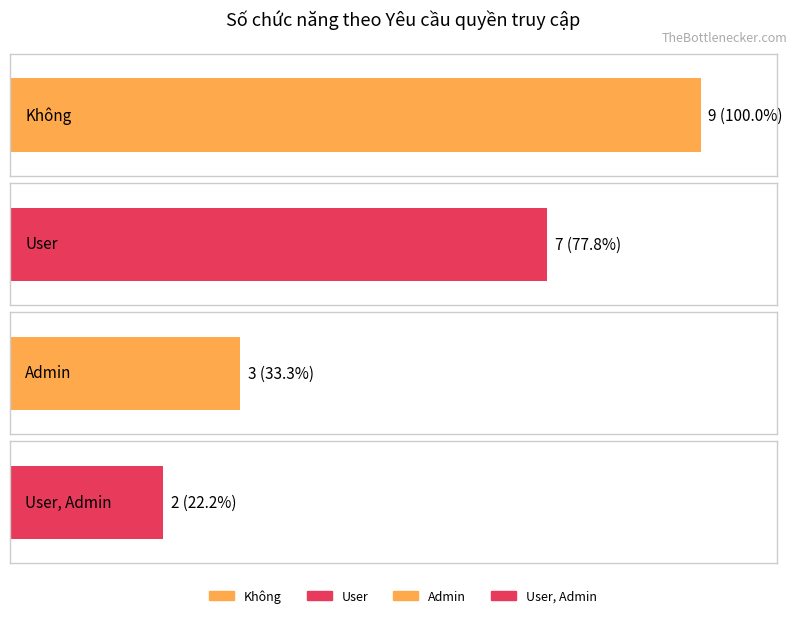

Rank the categories by Admin value from lowest to highest.

Không, User